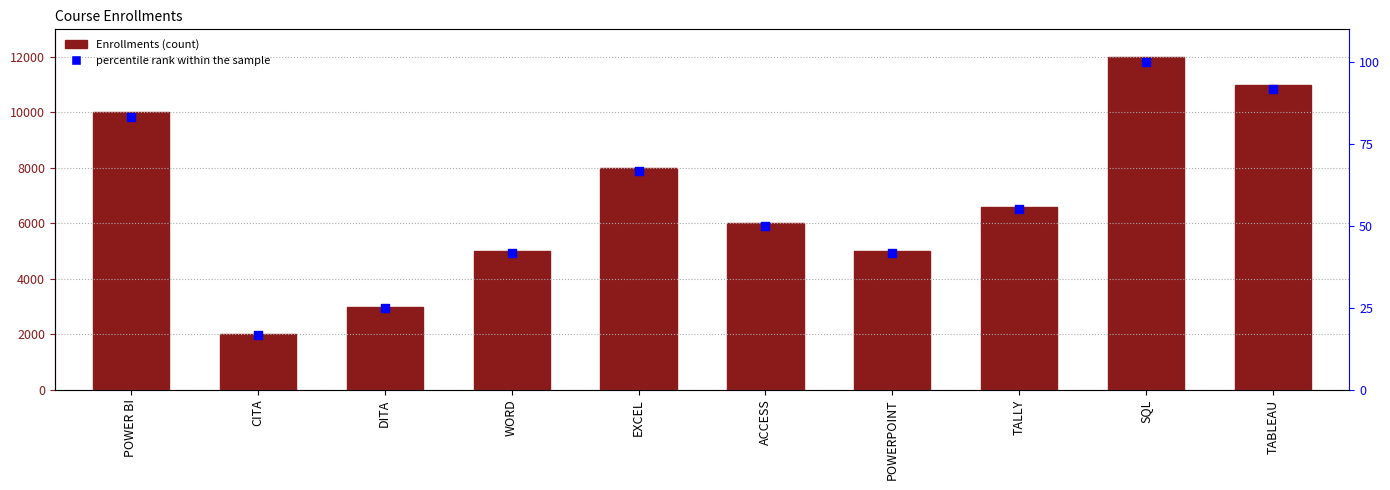

Which series contains the lowest Y value?

percentile rank within the sample